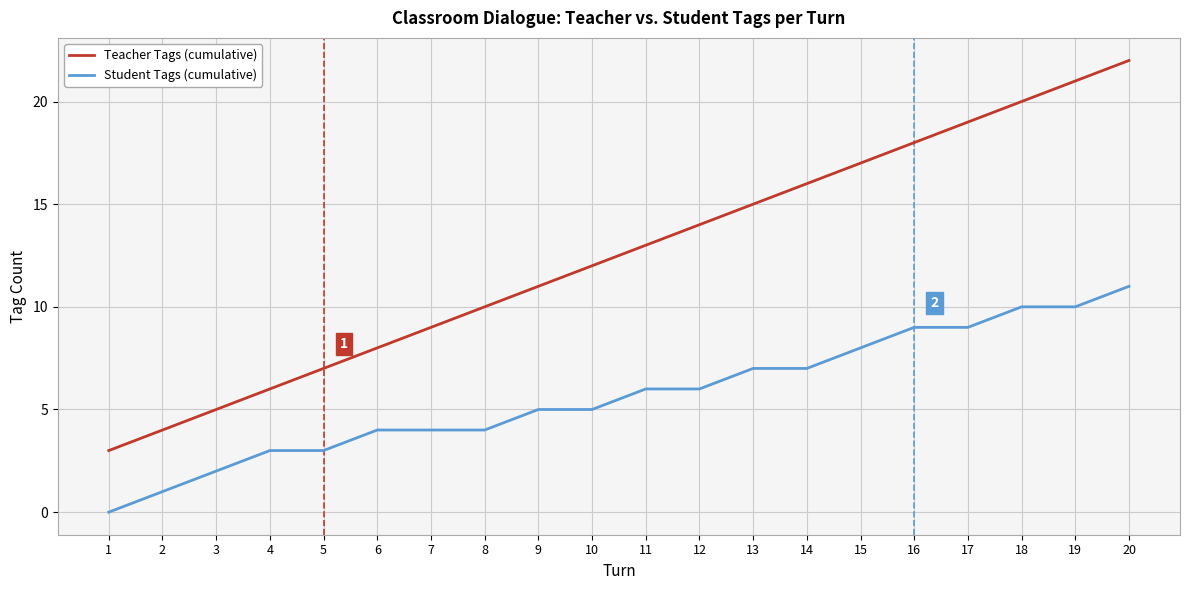

List the series in order of their overall mean, highest first.

Teacher Tags (cumulative), Student Tags (cumulative)